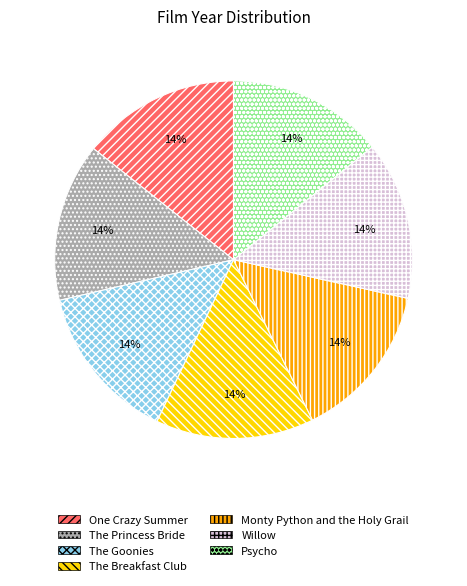

To the nearest percent, what percentage of the pie is One Crazy Summer?

14%